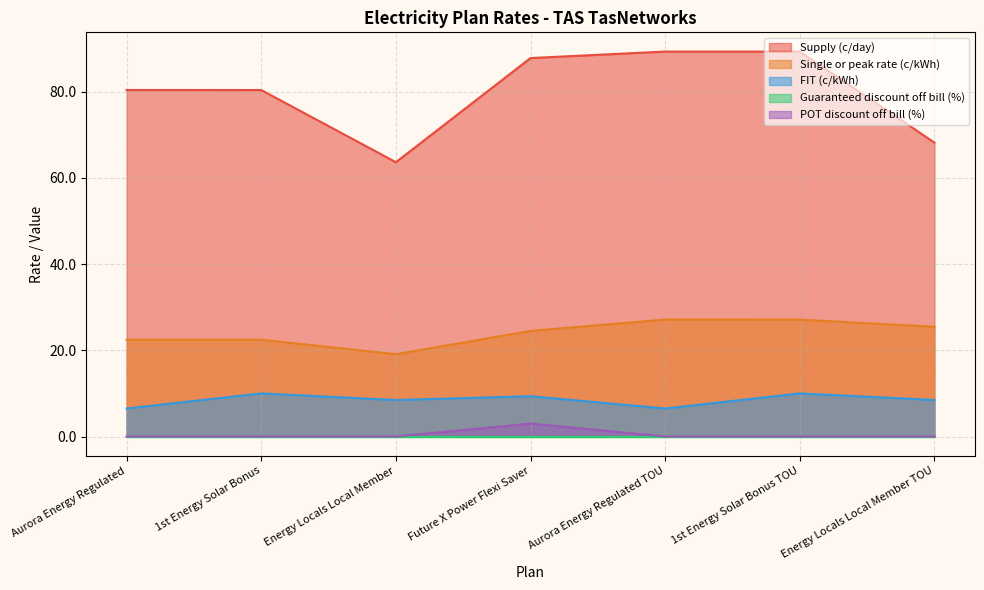

What is the value of the Supply (c/day) point at the 1st from the left?

80.4